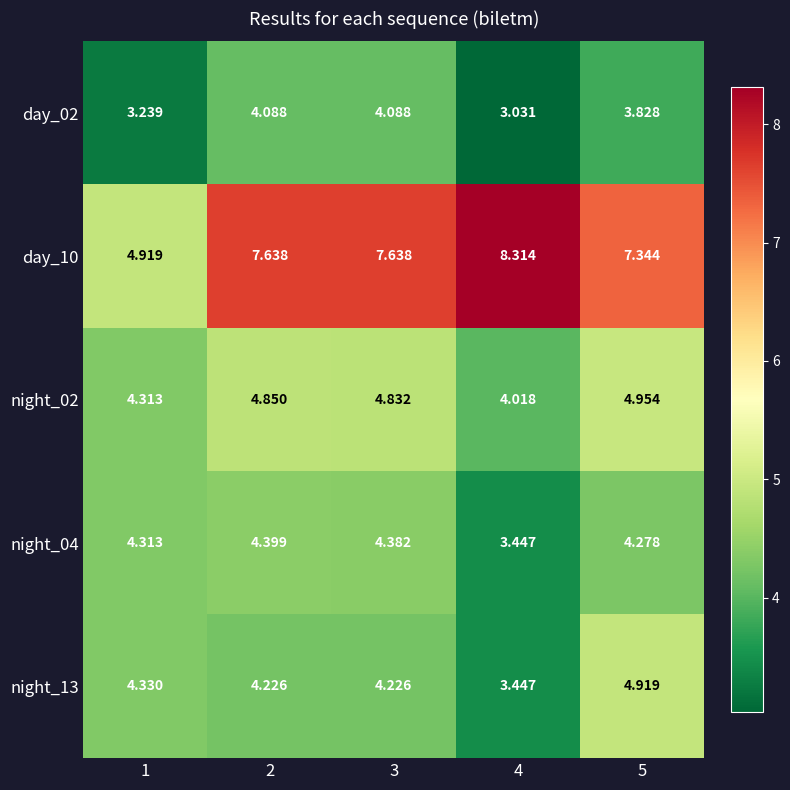

Is the value of night_13 at 1 greater than the value of night_02 at 4?

Yes